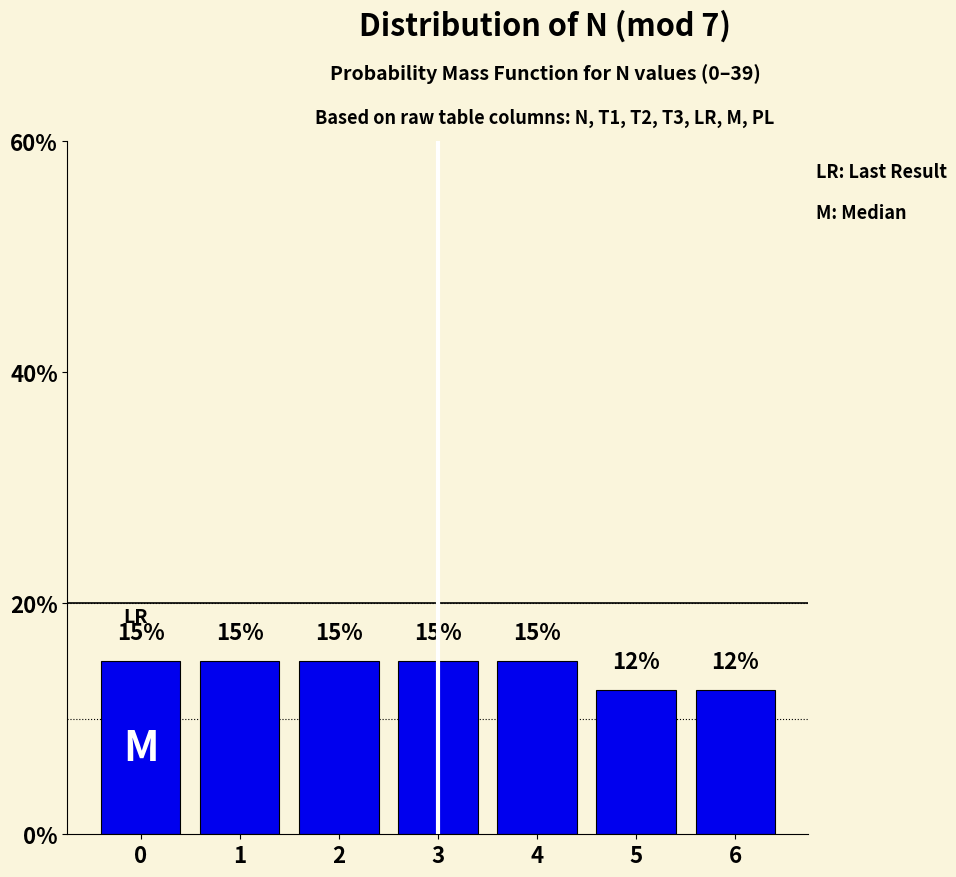

Is it true that the value at 4 is 15.0?

True